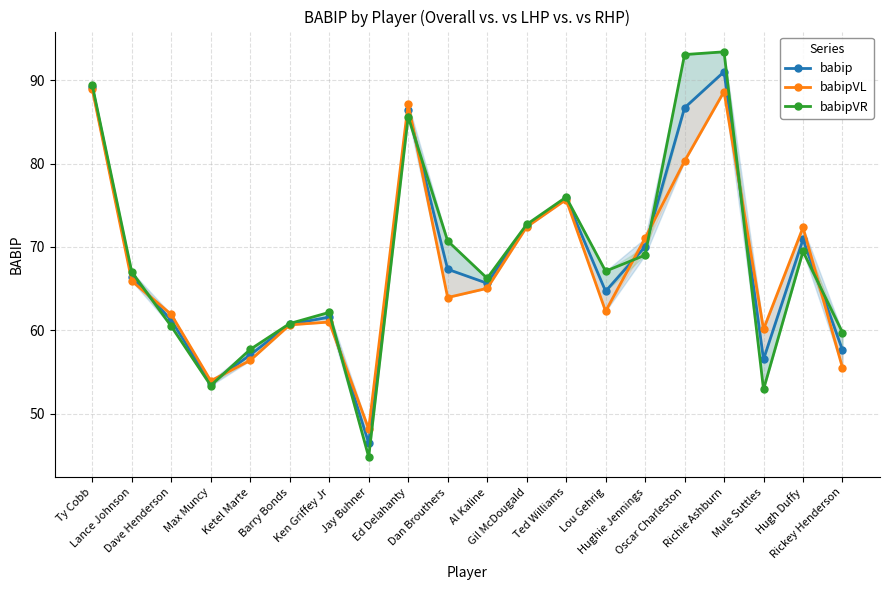

At which label does babipVL reach its peak?

Ty Cobb